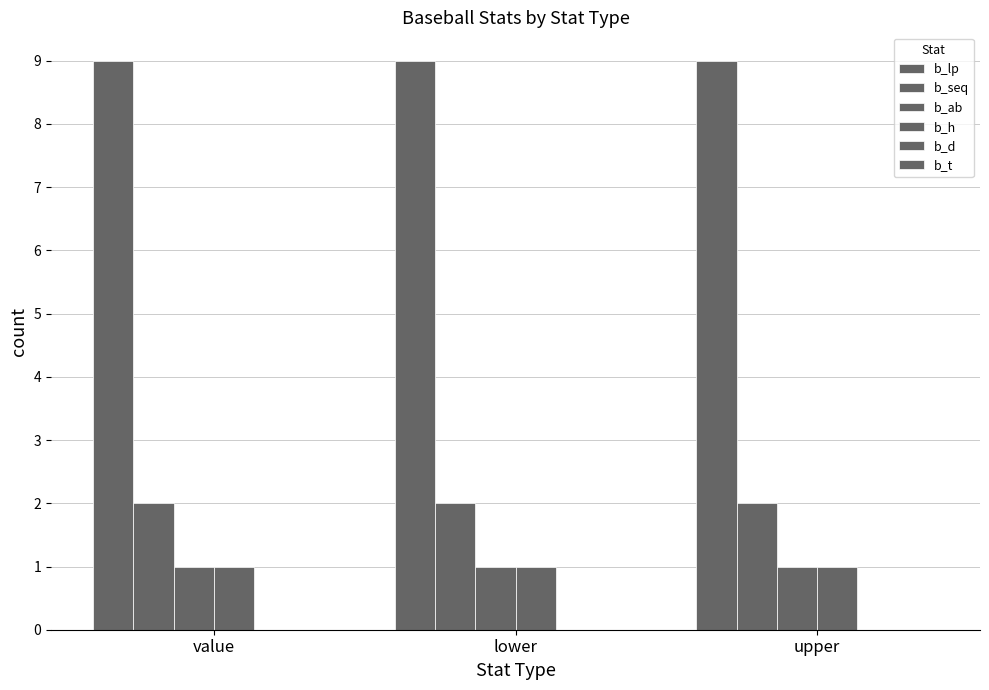

How many bars are there in total?

12